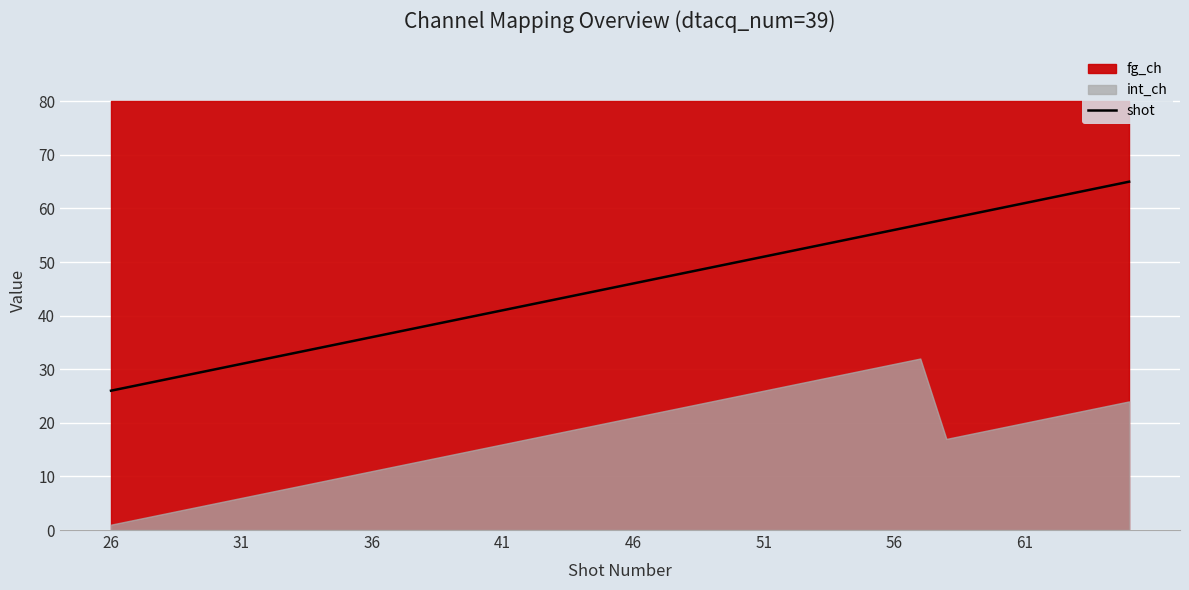

The shot series shows 46 at 31. True or false?

False